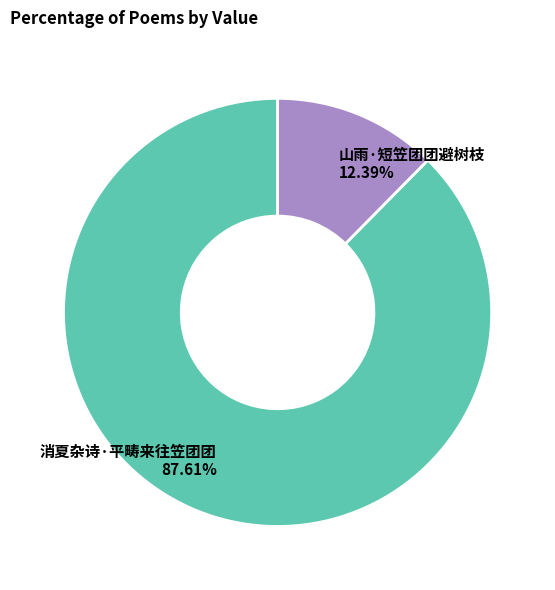

How much of the chart is everything except 山雨·短笠团团避树枝?

87.6%